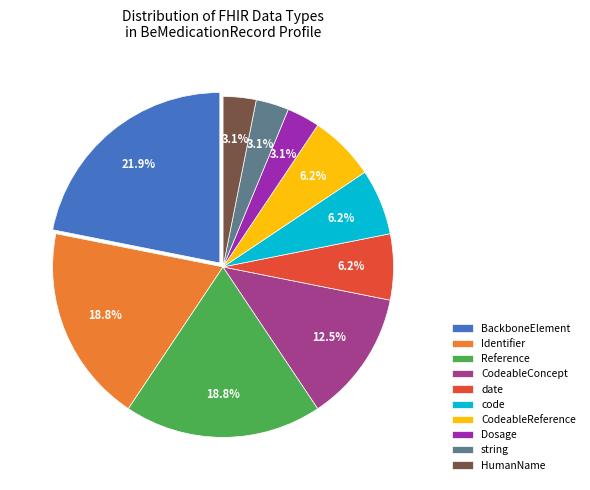

What is the largest slice in the pie chart?

BackboneElement